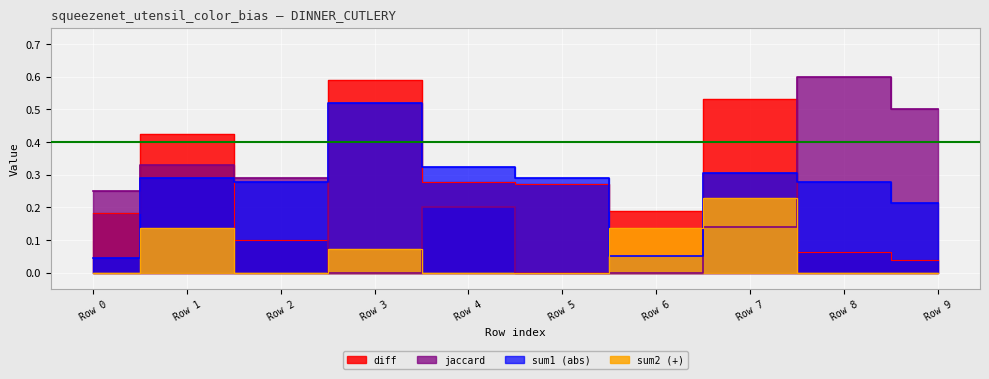

The value of diff at Row 8 is 0.1. True or false?

False